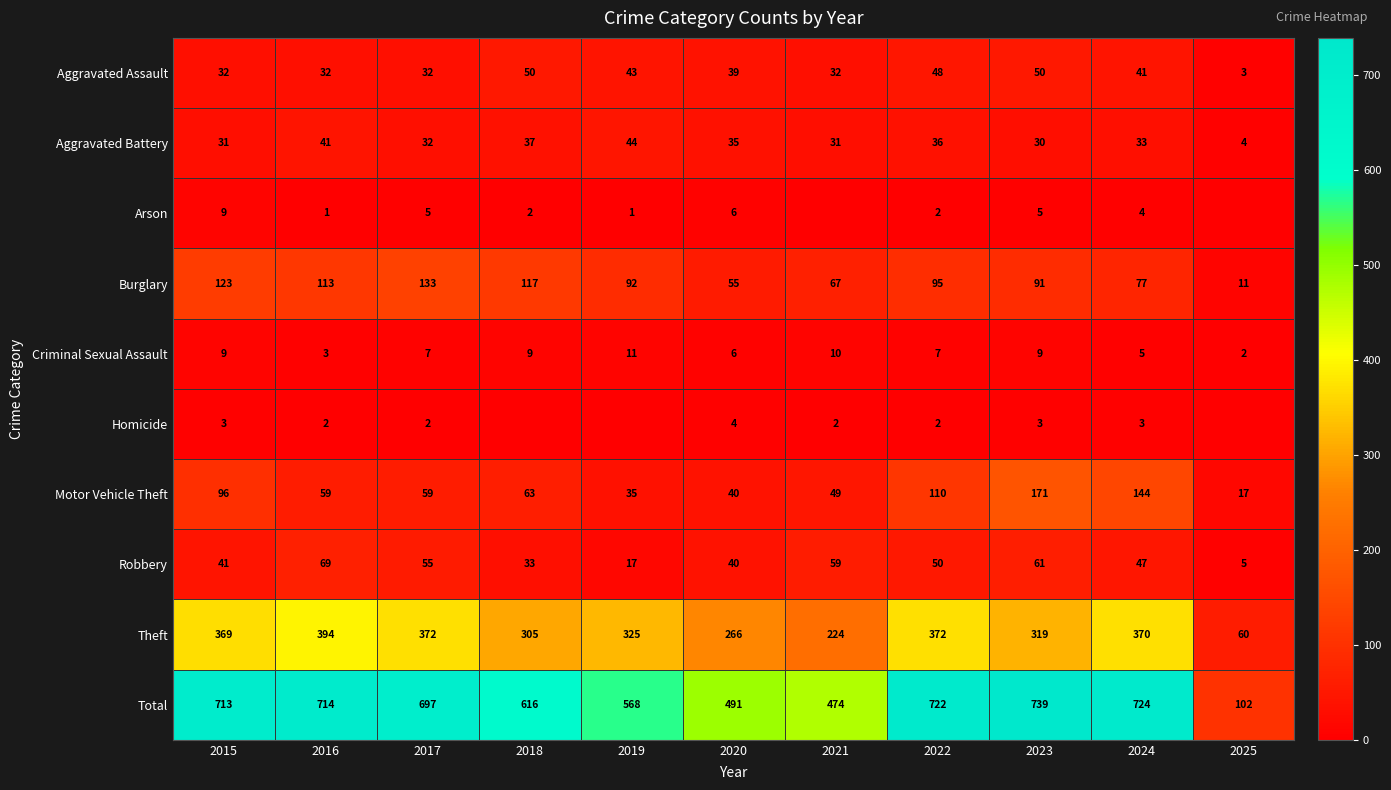

What is the spread (max minus min) of values at 2024?

721